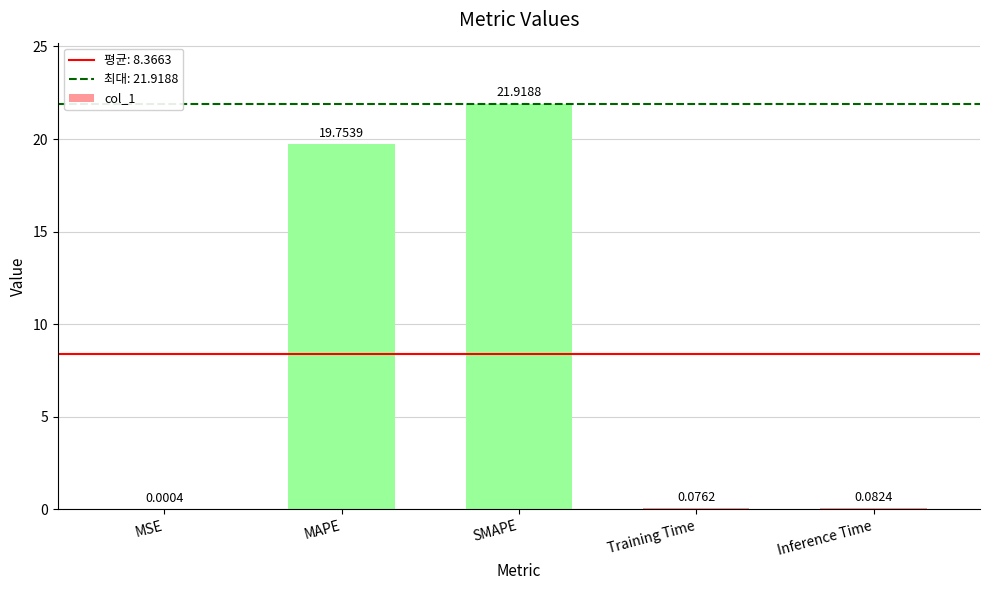

What is the approximate value at SMAPE?

21.9